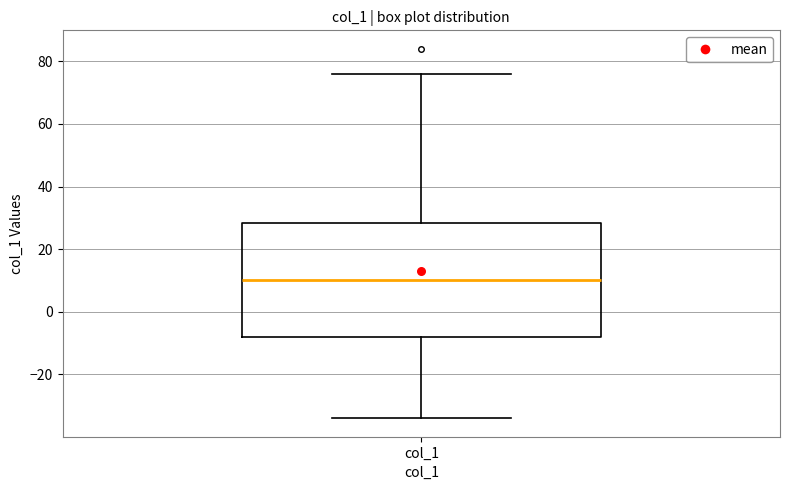

Where does the median line of the box for col_1 sit on the y-axis? The values are not printed on the chart, so give them approximately, as read against the axis.

10